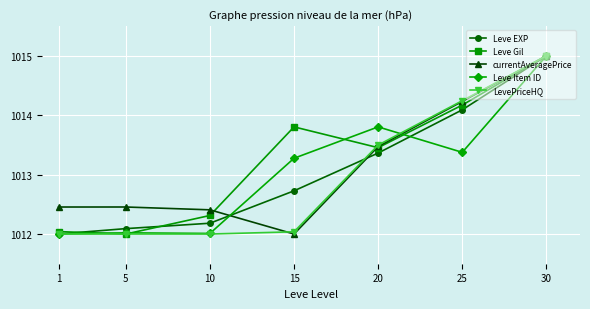

Where is Leve Item ID nearest to the value 1013?

15